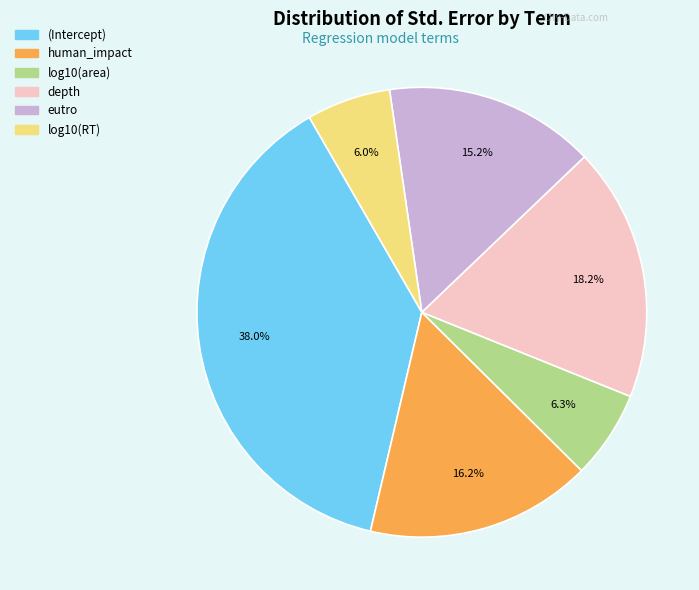

How many segments does this pie chart have?

6